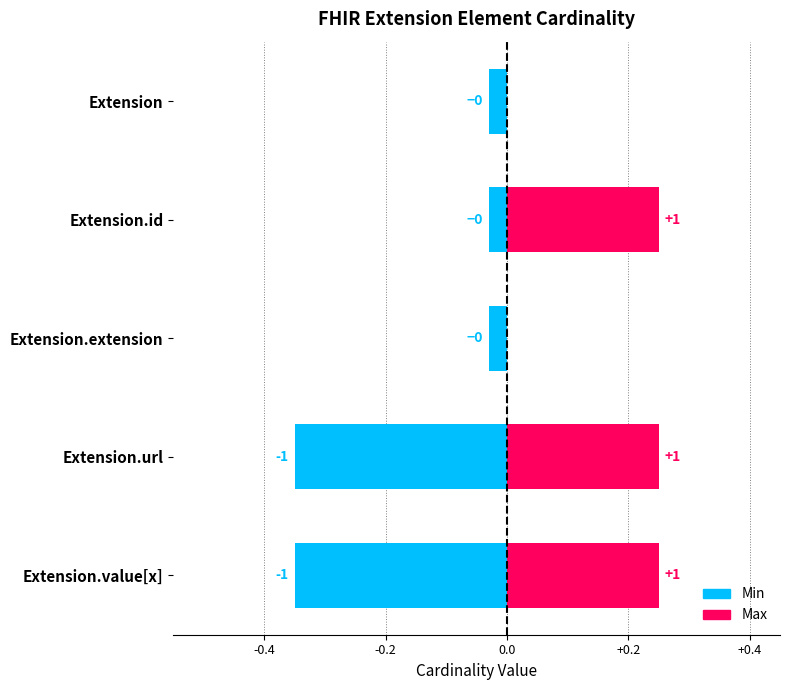

Where is Max nearest to the value 0?

Extension